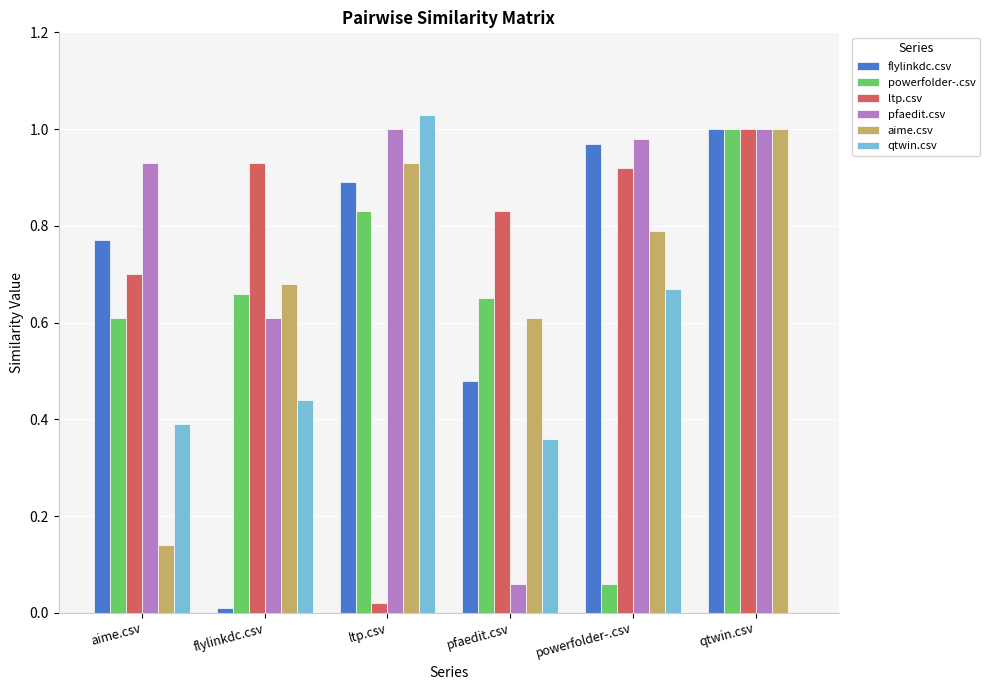

What are all the series names shown in the legend?

flylinkdc.csv, powerfolder-.csv, ltp.csv, pfaedit.csv, aime.csv, qtwin.csv